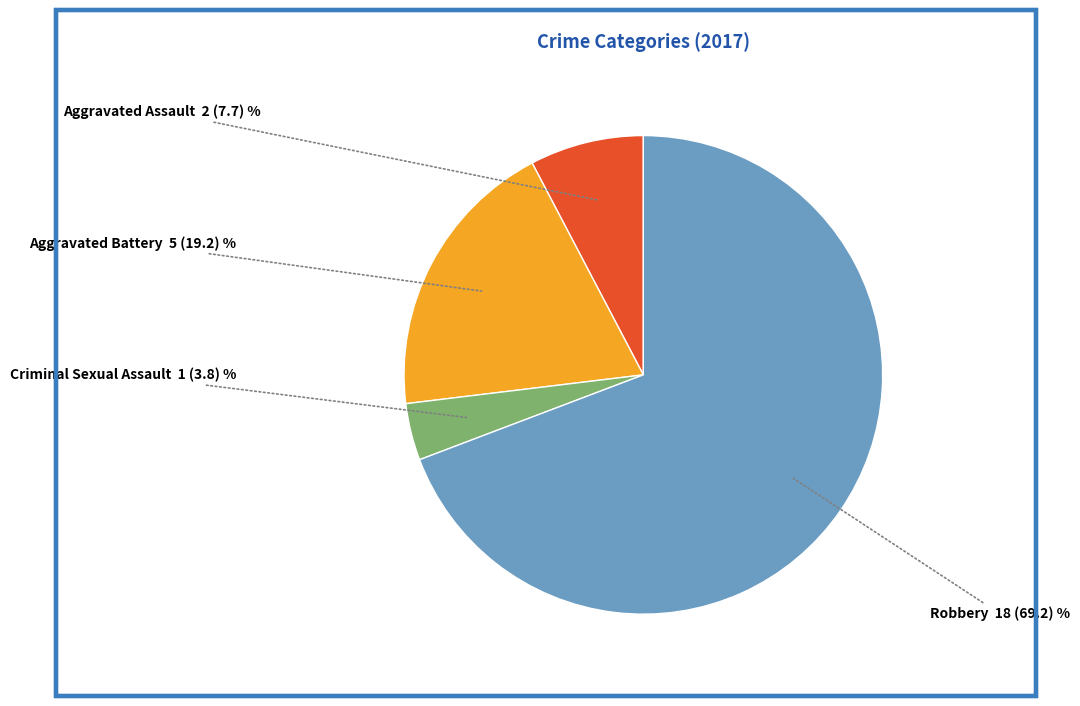

Rank the categories by value from highest to lowest.

Robbery, Aggravated Battery, Aggravated Assault, Criminal Sexual Assault